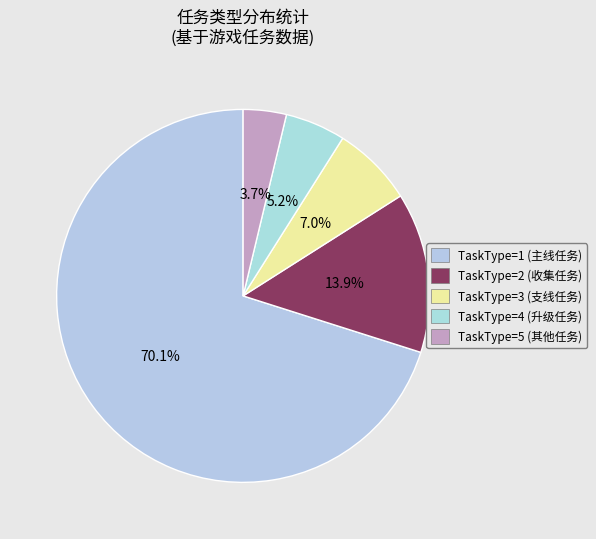

What is the smallest slice in the pie chart?

TaskType=5 (其他任务)